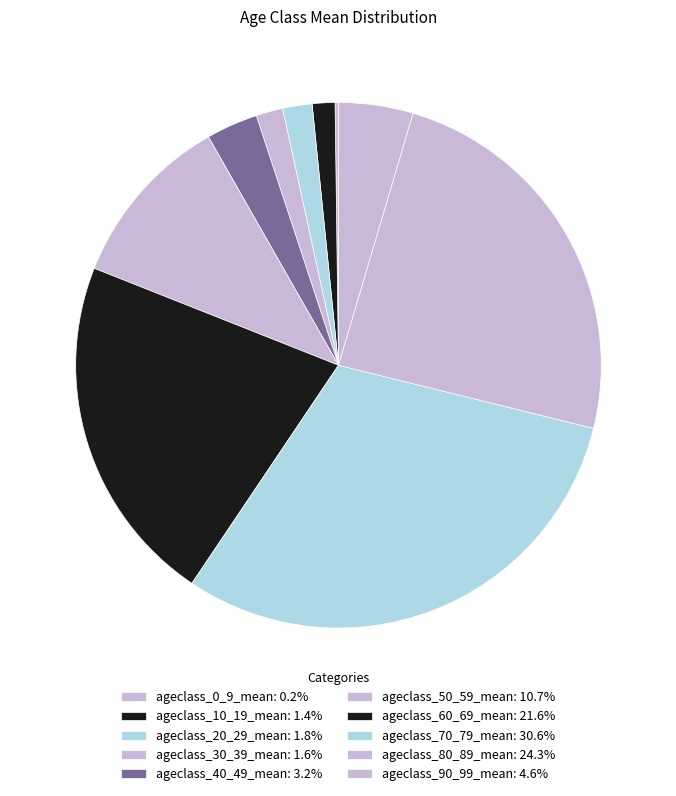

The ageclass_90_99_mean slice represents 5% of the pie. True or false?

True